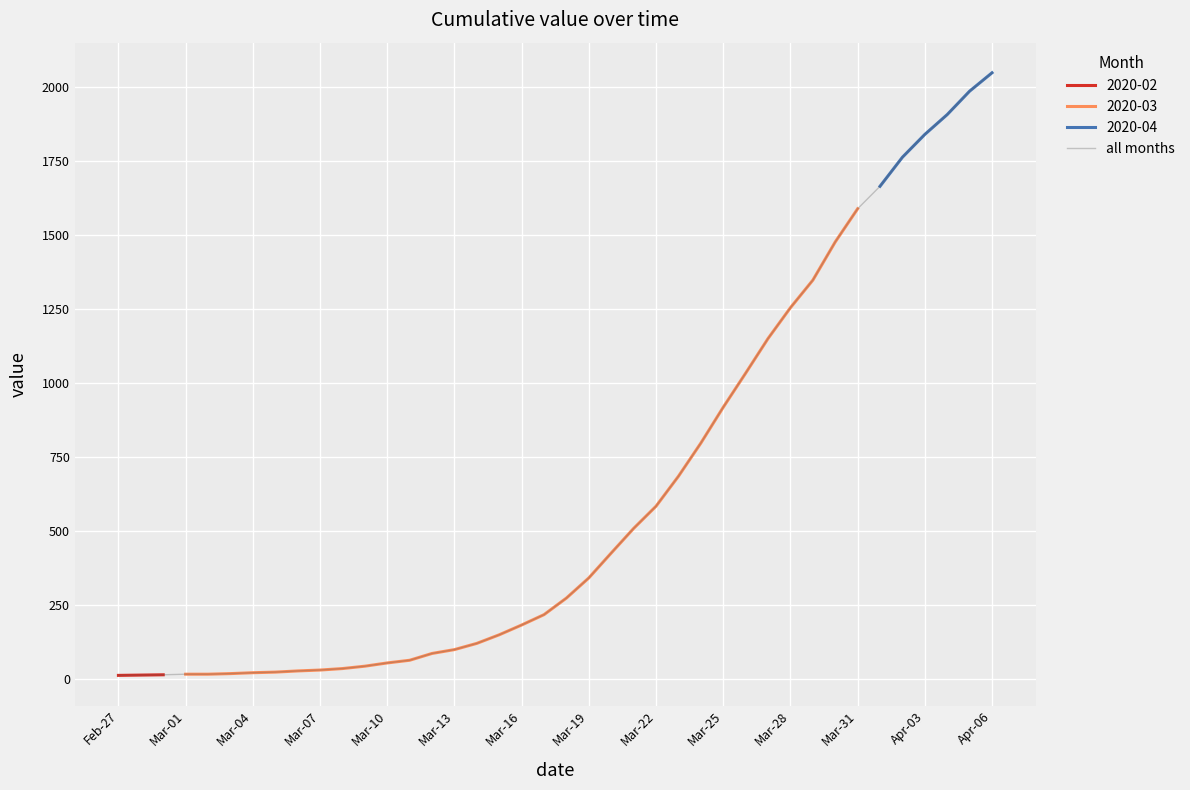

What is the smallest value displayed?

13